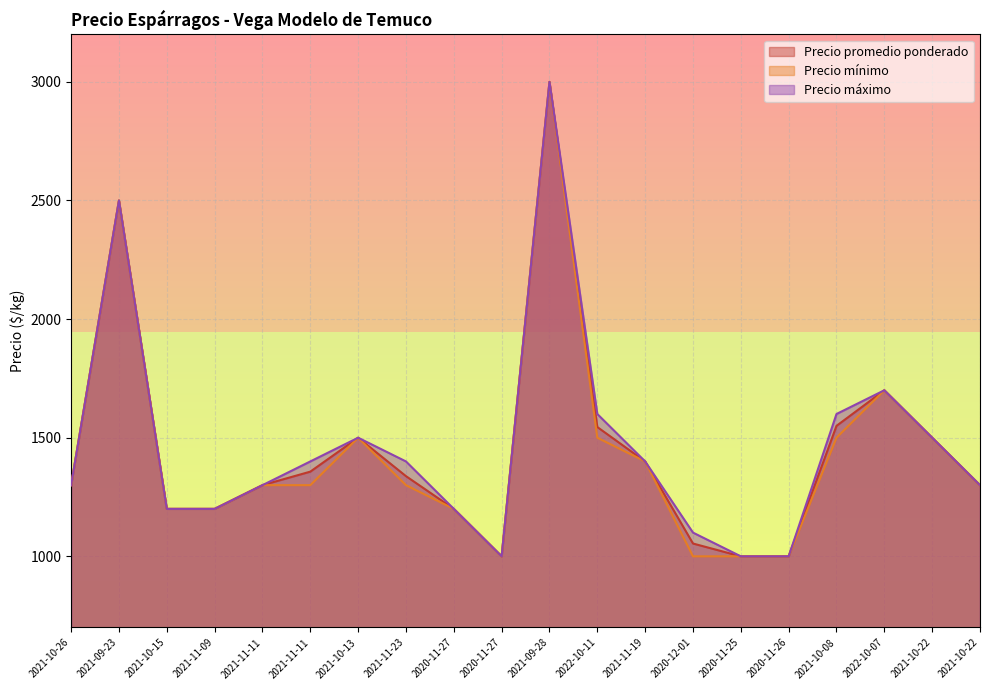

Between 2021-11-11 and 2021-10-22, which is larger?

2021-11-11